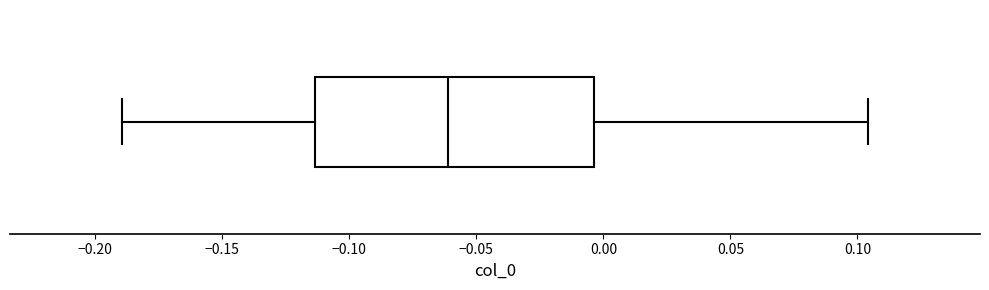

Transcribe this box plot: give where the median line is, the range the box spans, and where the two whiskers end, as read against the x-axis. The values are not printed on the chart, so give them approximately, as read against the axis.

median -0.060, box -0.115 to -0.005, whiskers -0.190 to 0.105